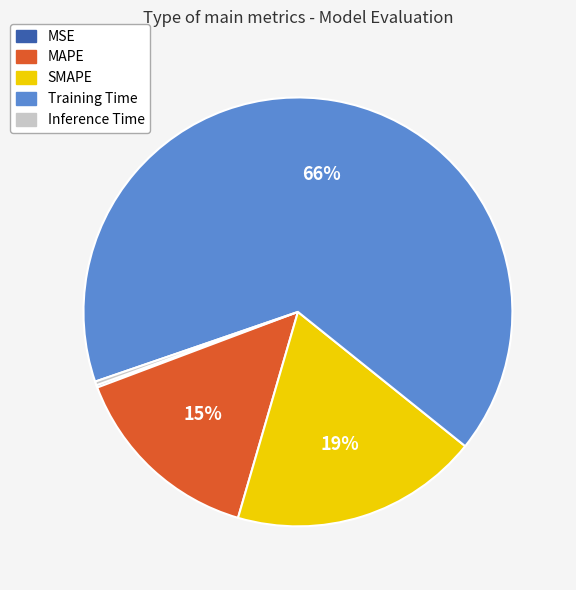

What is the largest slice in the pie chart?

Training Time